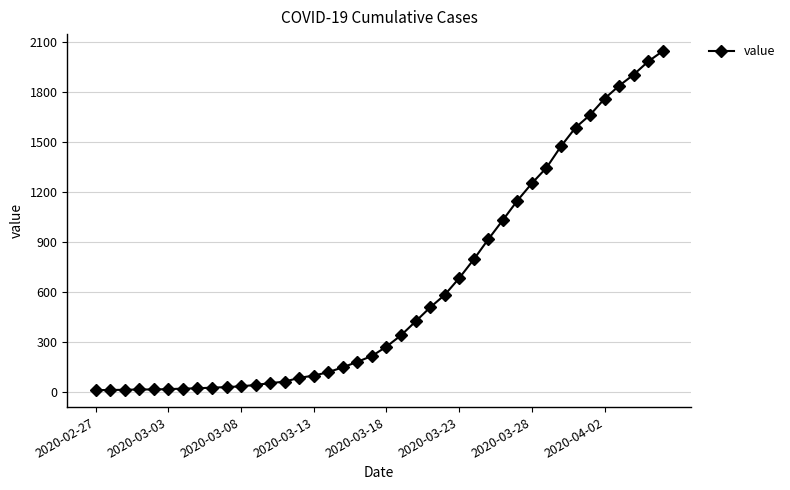

What is the maximum value shown in the chart?

2047